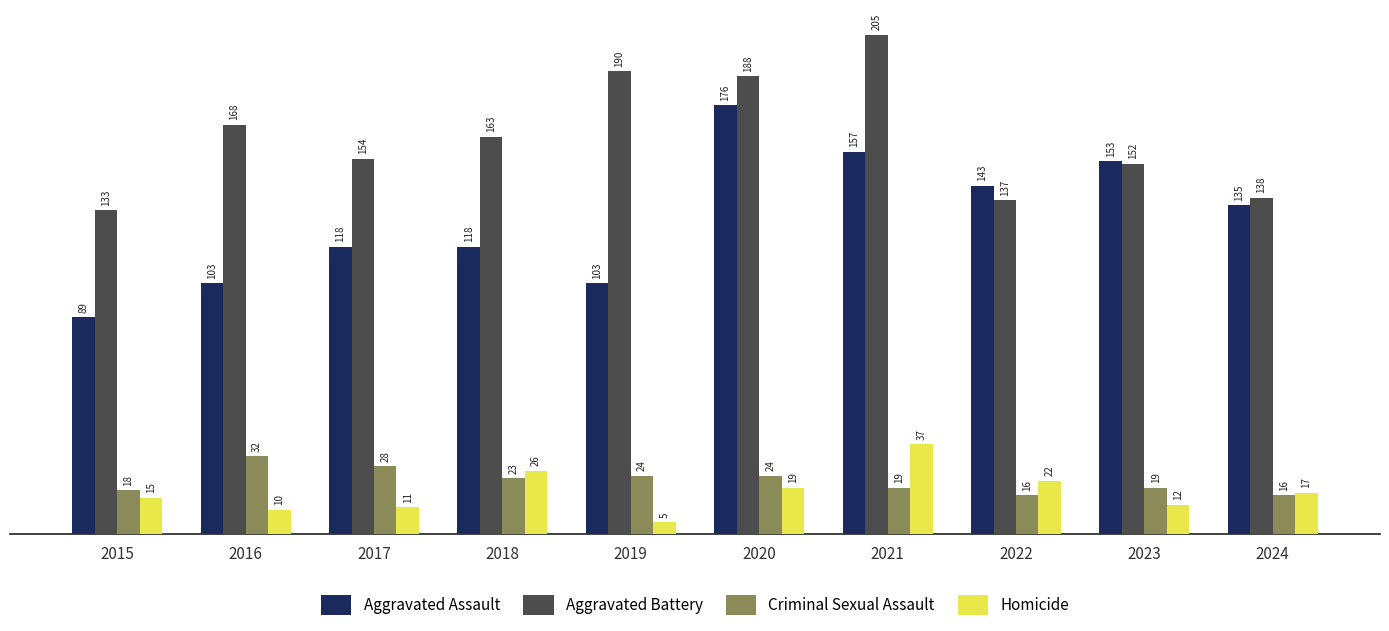

What is the difference between the highest and lowest values at 2020?

169